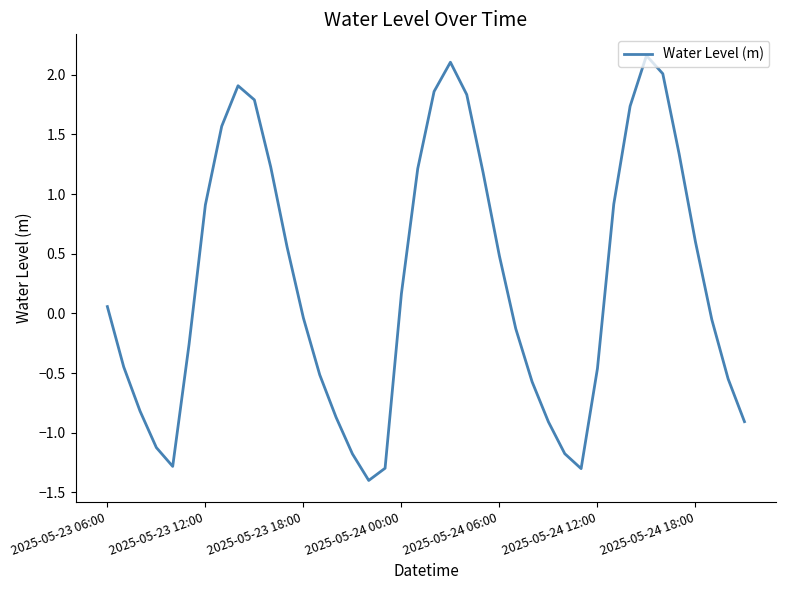

What is the minimum value shown in the chart?

-1.4